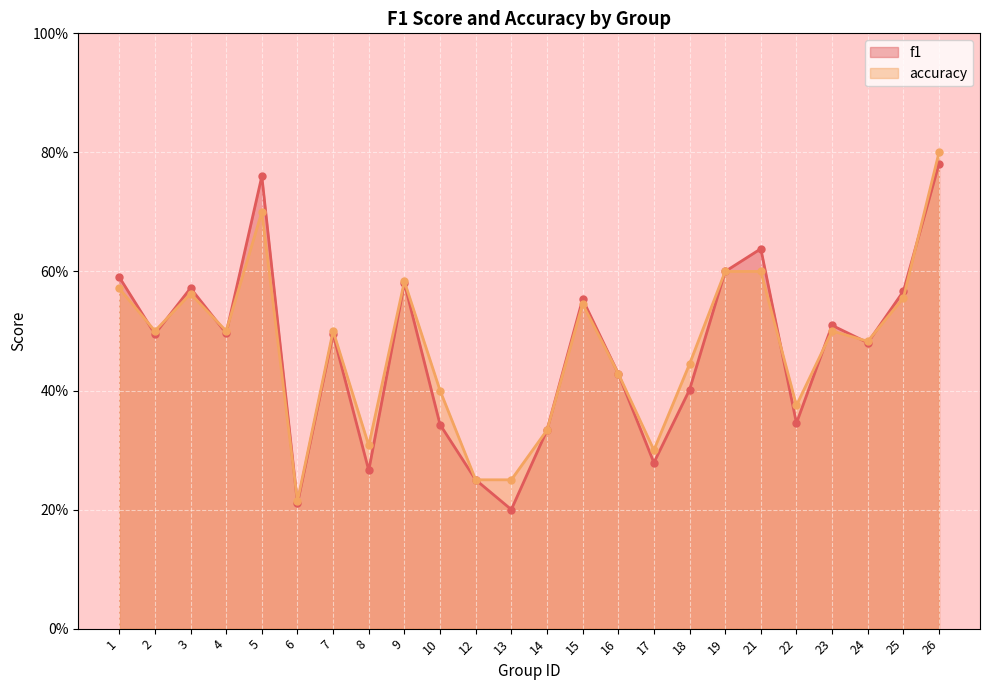

Reading left to right, what are all the values shown in this chart?

f1: 0.6	0.5	0.6	0.5	0.8	0.2	0.5	0.3	0.6	0.3	0.2	0.2	0.3	0.6	0.4	0.3	0.4	0.6	0.6	0.3	0.5	0.5	0.6	0.8
accuracy: 0.6	0.5	0.6	0.5	0.7	0.2	0.5	0.3	0.6	0.4	0.2	0.2	0.3	0.5	0.4	0.3	0.4	0.6	0.6	0.4	0.5	0.5	0.6	0.8